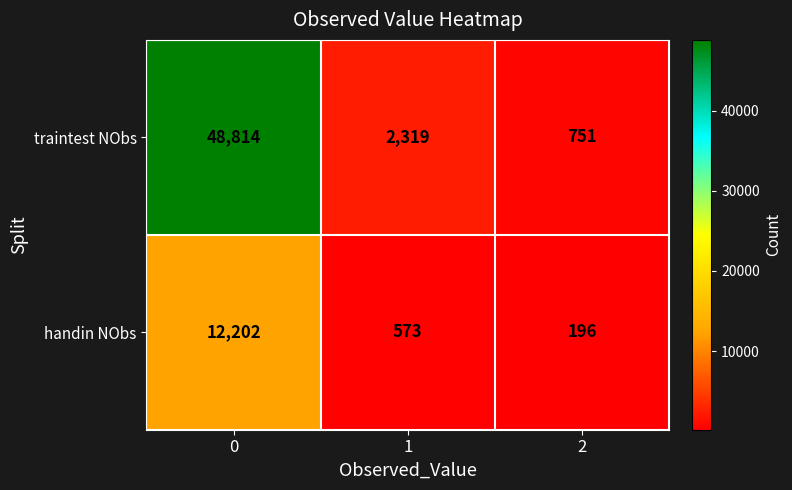

What is the greatest value displayed?

48814